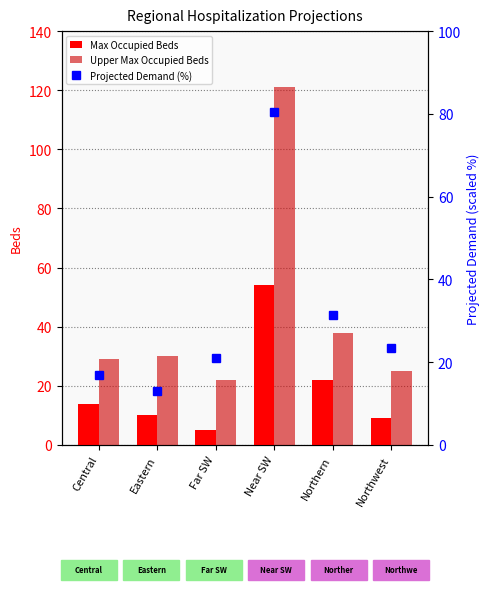

The value of Max Occupied Beds at Northern is 22.0. True or false?

True